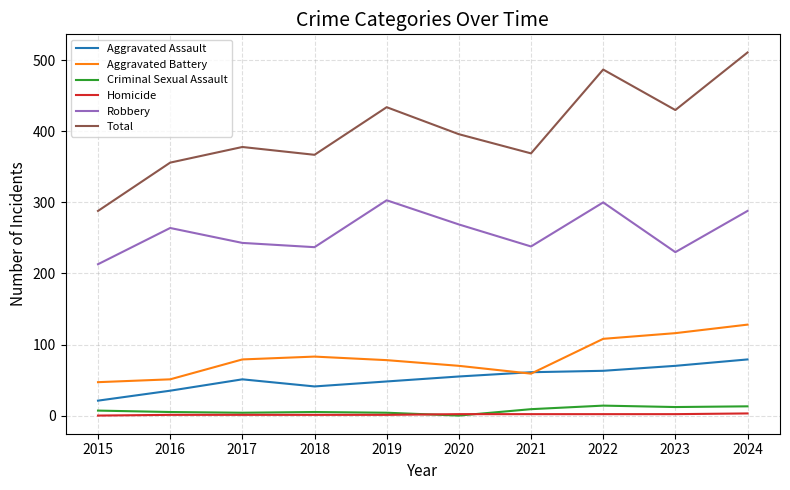

Where is Total nearest to the value 399?

2020